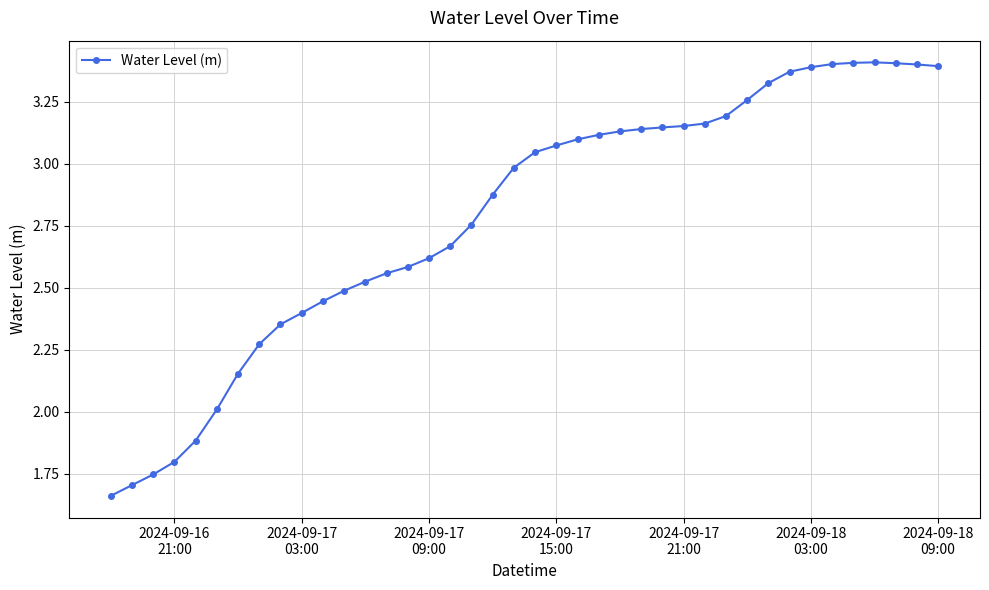

What is the sum of all values?

111.5